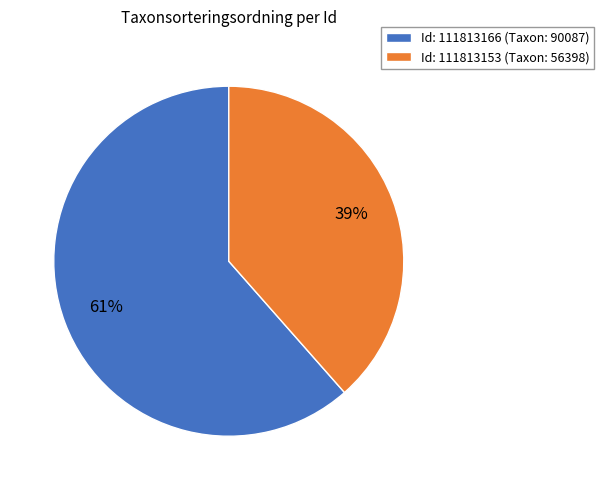

What is the ratio of the value at Id: 111813166 (Taxon: 90087) to the value at Id: 111813153 (Taxon: 56398)?

1.6